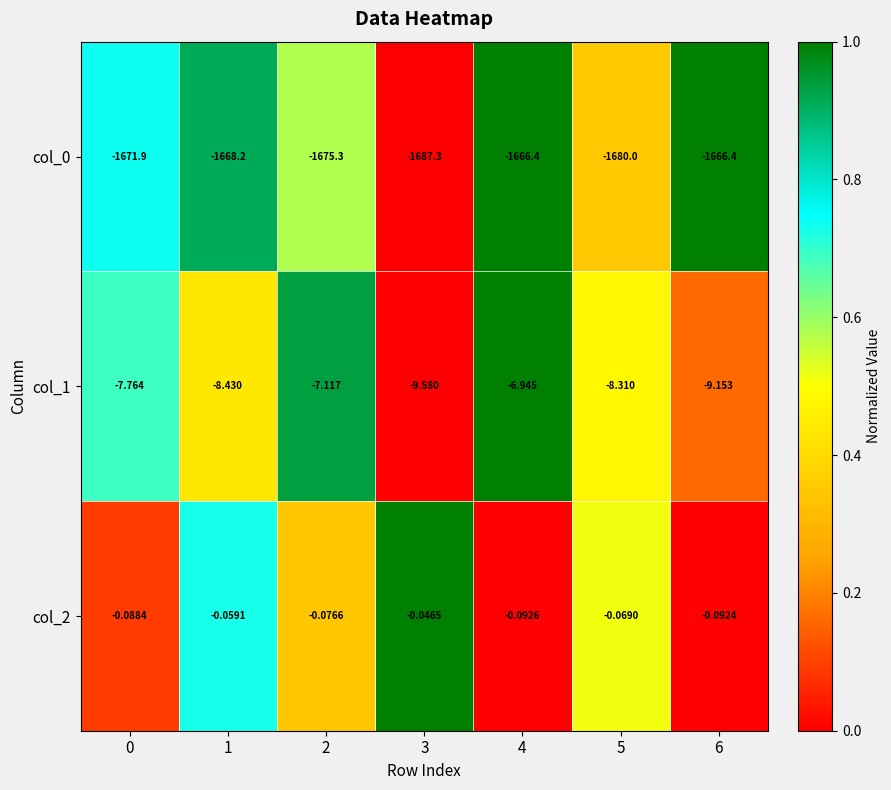

Is the value of col_0 at 2 greater than the value of col_2 at 5?

No